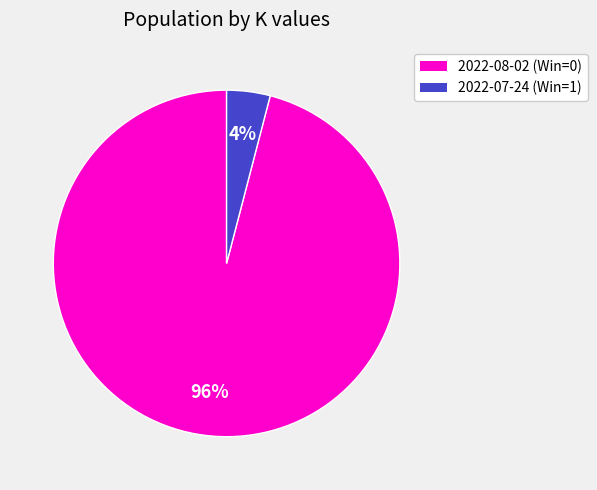

Do 2022-07-24 (Win=1) and 2022-08-02 (Win=0) together represent more than half of the pie?

Yes